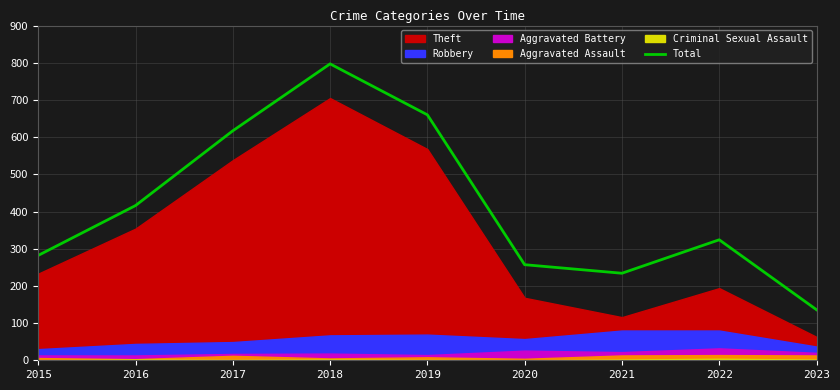

Reading left to right, extract all data points from this chart.

2015=282	2016=416	2017=617	2018=797	2019=660	2020=257	2021=234	2022=324	2023=136